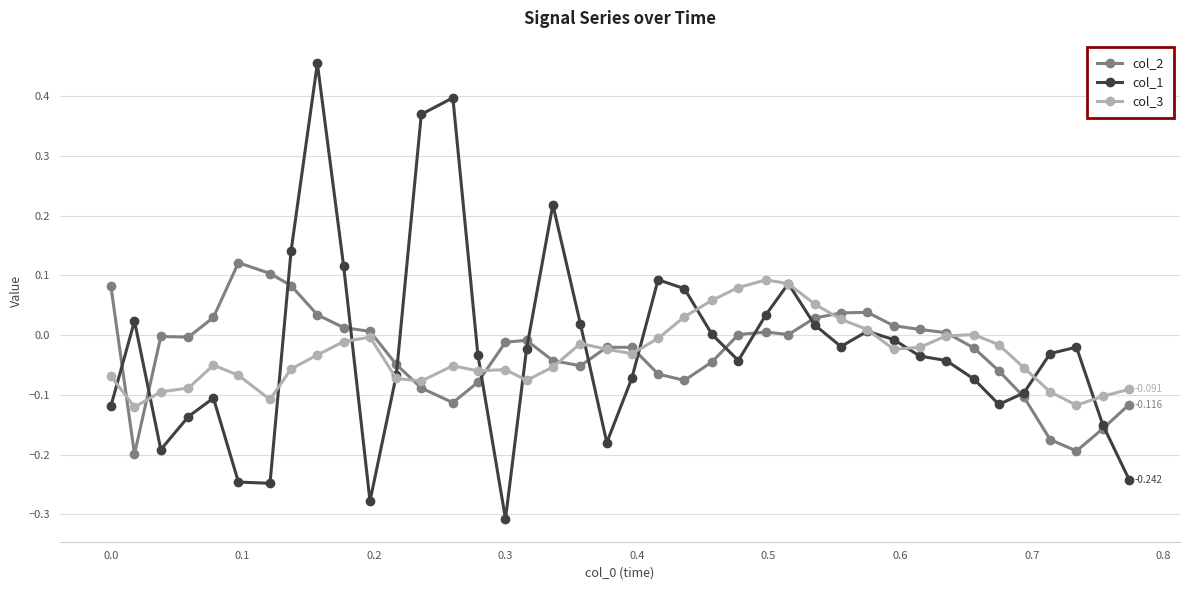

True or false: col_1 has more than 2 interior local peaks.

True